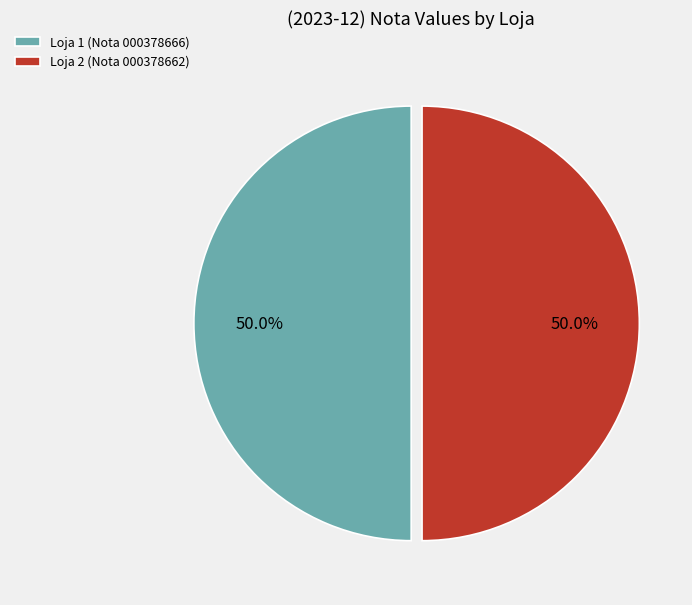

The Loja 2 (Nota 000378662) slice represents 60% of the pie. True or false?

False